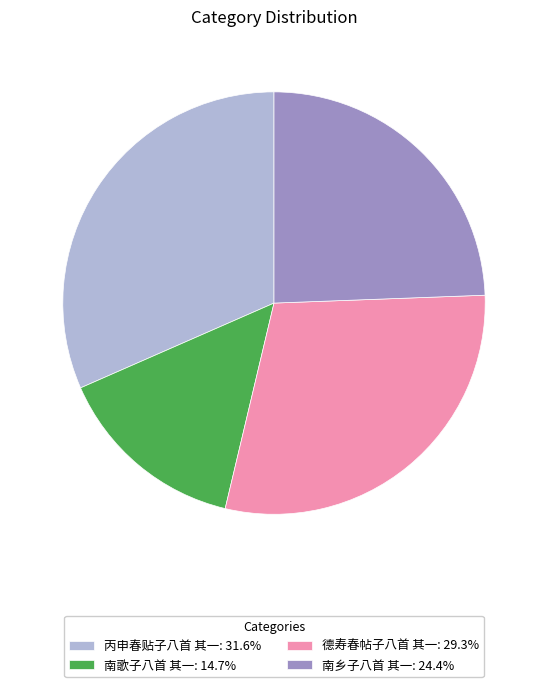

How many slices are in this pie chart?

4